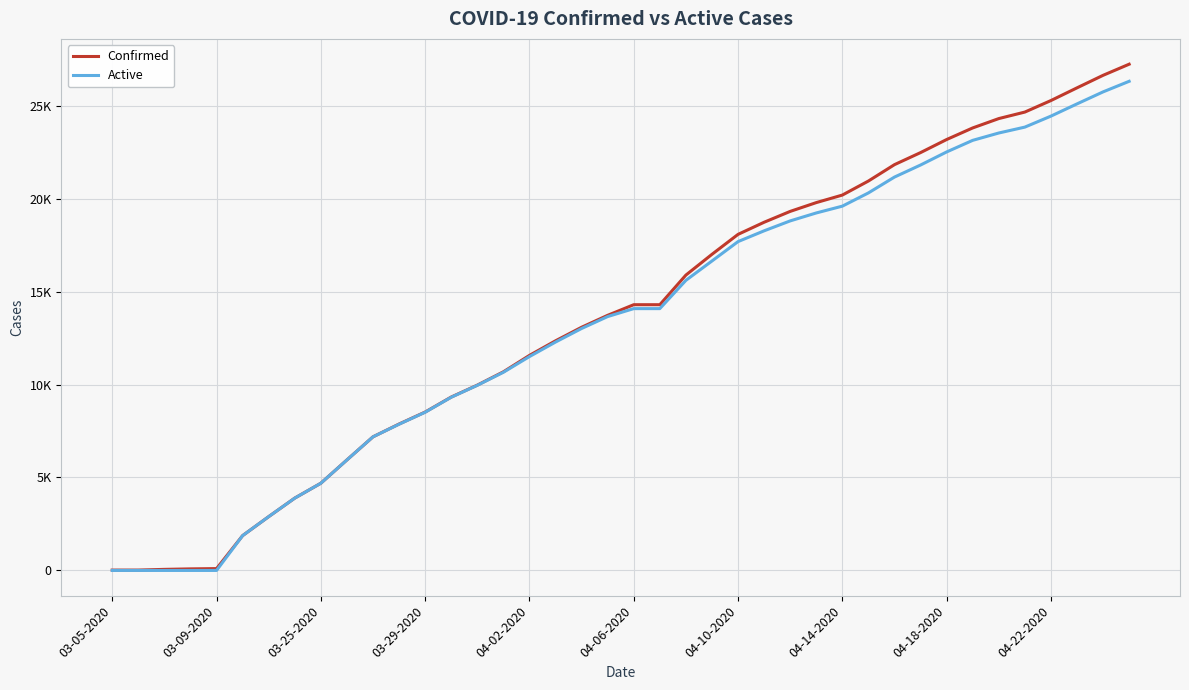

Which category has the lowest value across all series?

03-05-2020